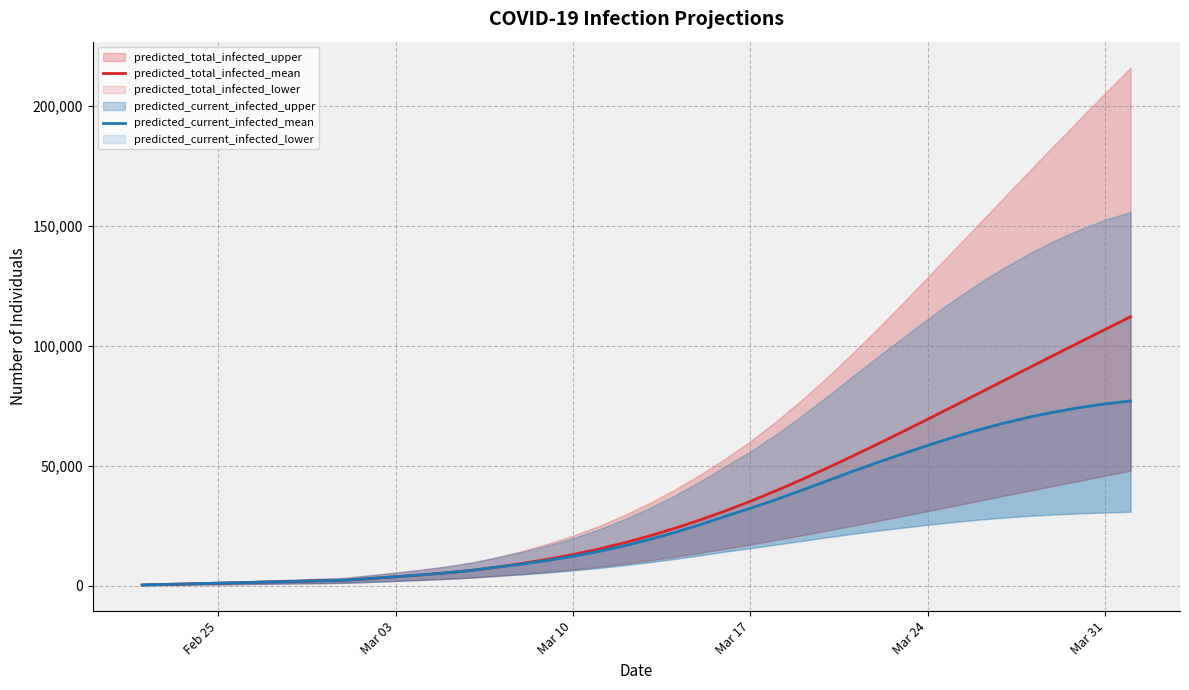

Which category has the lowest value across all series?

Feb 25